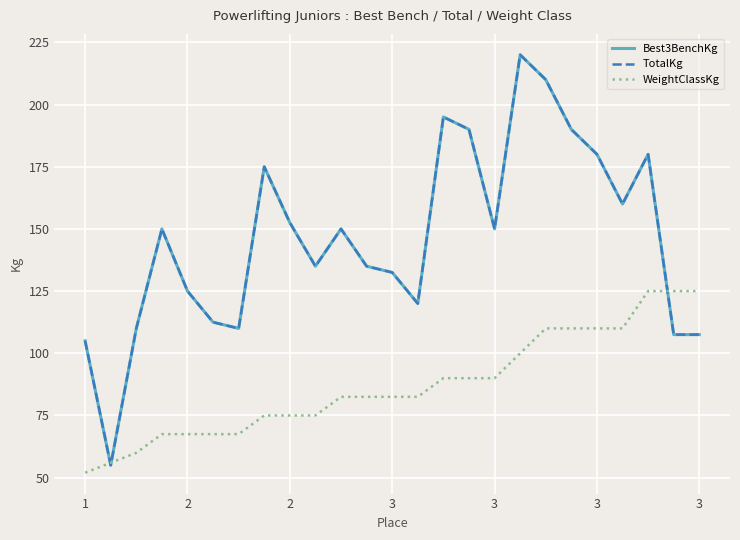

Does the chart display data point markers on the line(s)?

No